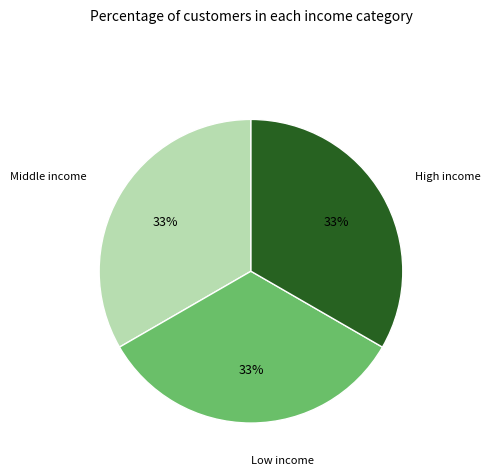

Do Low income and Middle income together represent more than half of the pie?

Yes